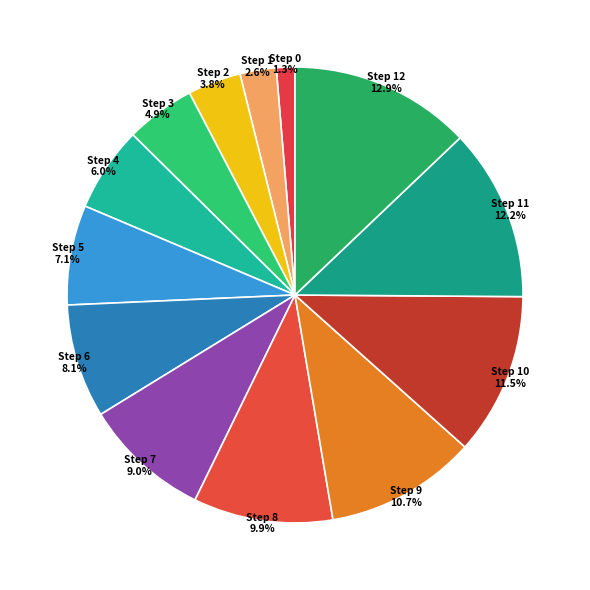

Is there a majority slice in this chart?

No